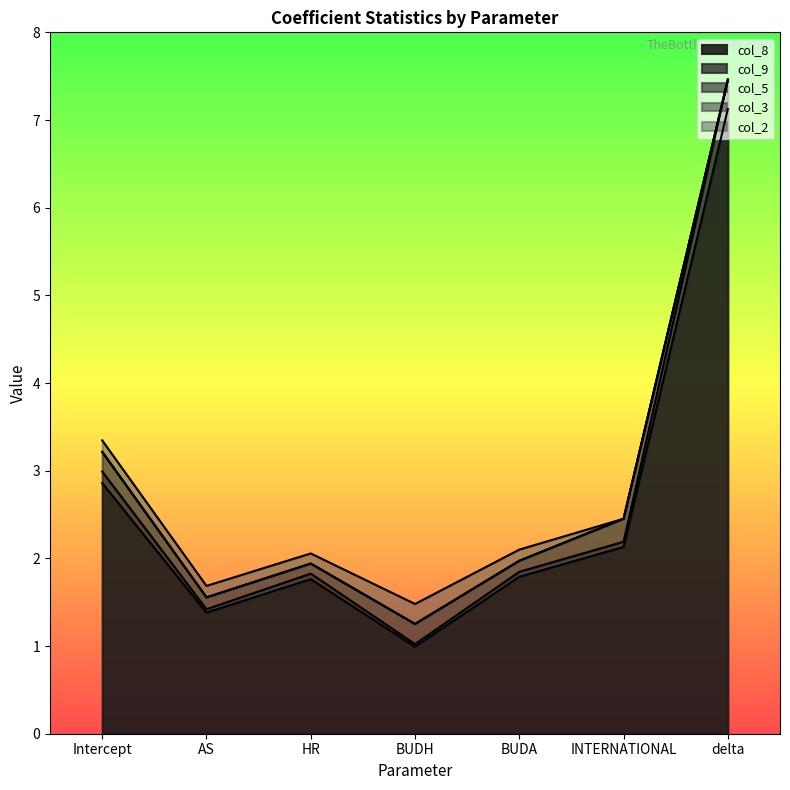

At BUDH, list the series in order from largest to smallest.

col_8, col_5, col_2, col_9, col_3